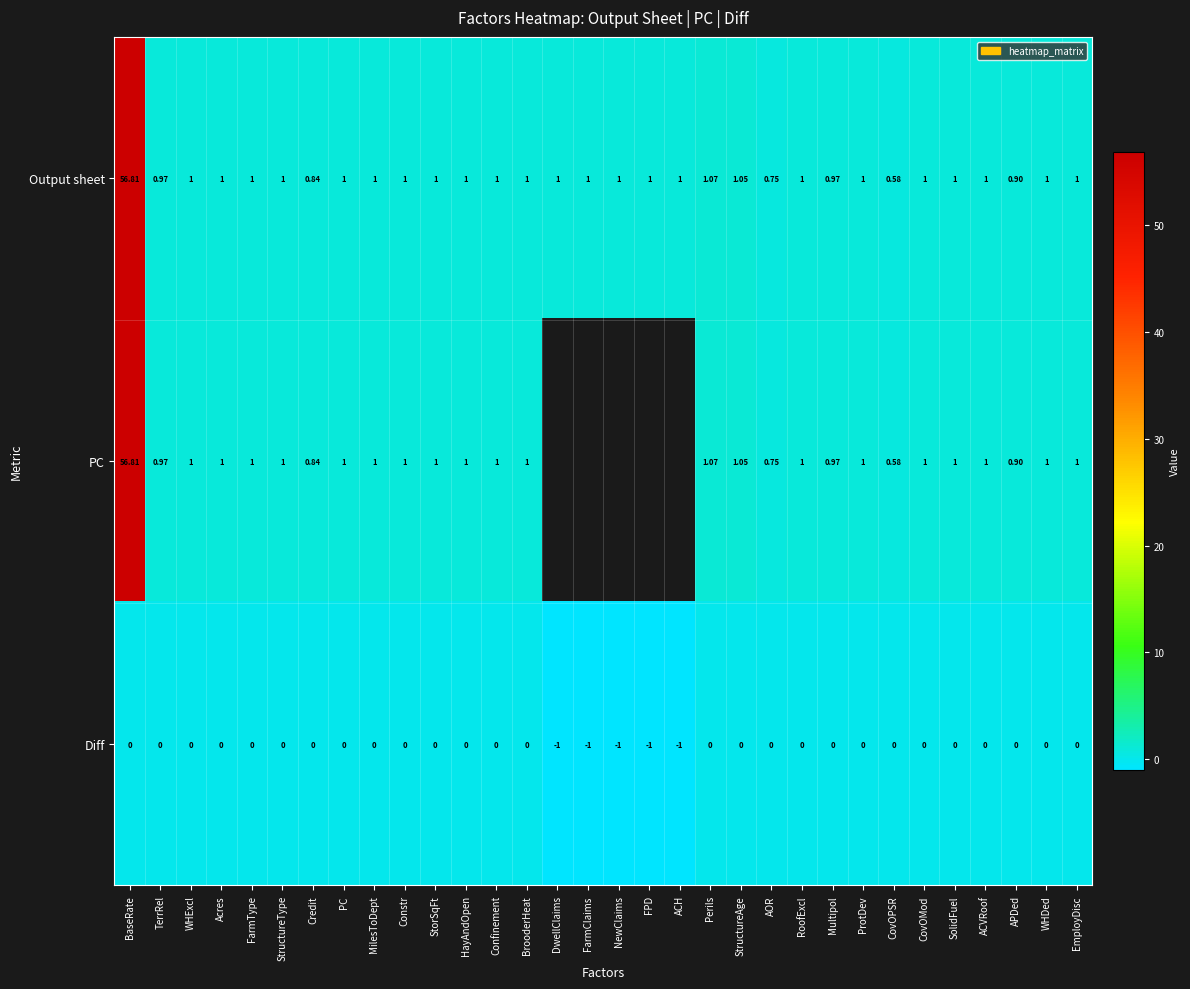

At which label does Output sheet reach its minimum?

CovOPSR